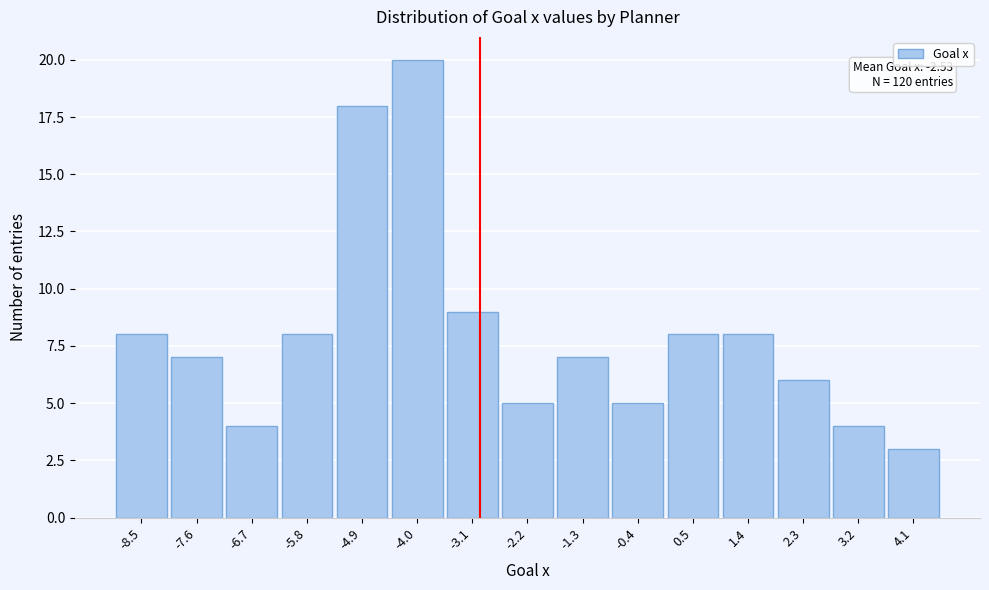

Reading right to left, list all the values displayed in this chart.

4.1=3	3.2=4	2.3=6	1.4=8	0.5=8	-0.4=5	-1.3=7	-2.2=5	-3.1=9	-4.0=20	-4.9=18	-5.8=8	-6.7=4	-7.6=7	-8.5=8